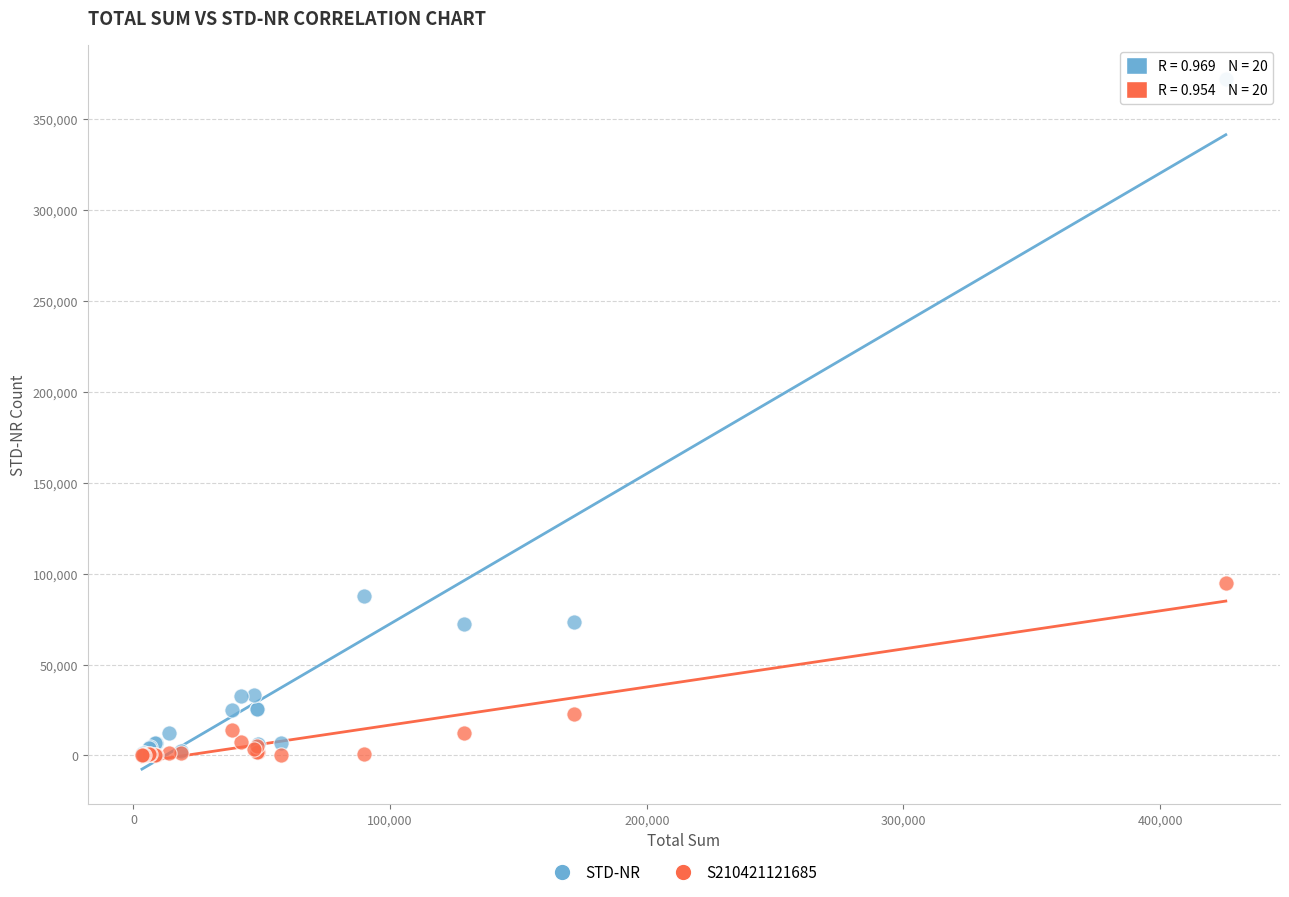

In the STD-NR series, what Y value is closest to 186204?

87747